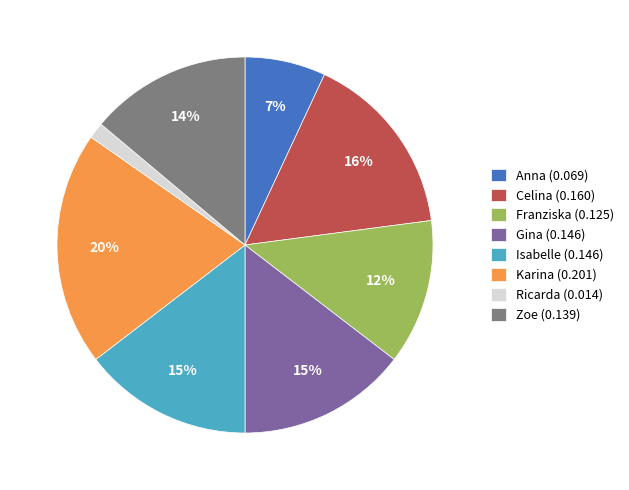

Is the sum of Gina (0.146) and Ricarda (0.014) greater than half?

No